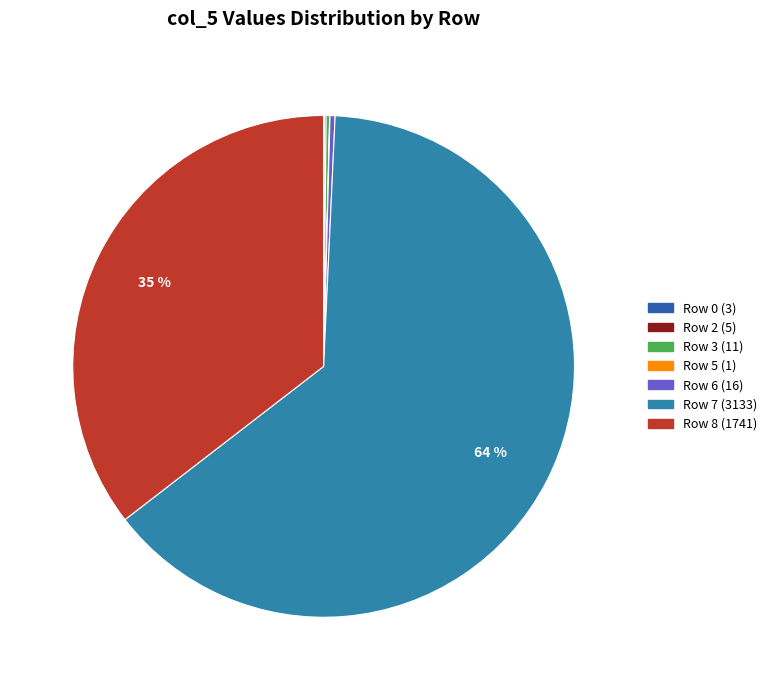

Is there any slice that represents more than half of the pie?

Yes